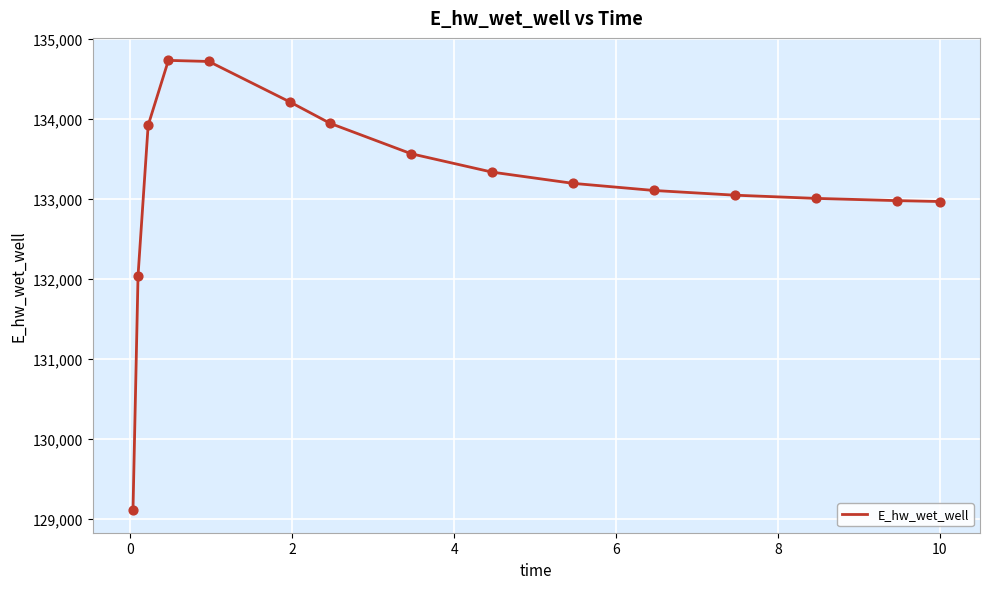

What is the minimum value shown in the chart?

129109.5